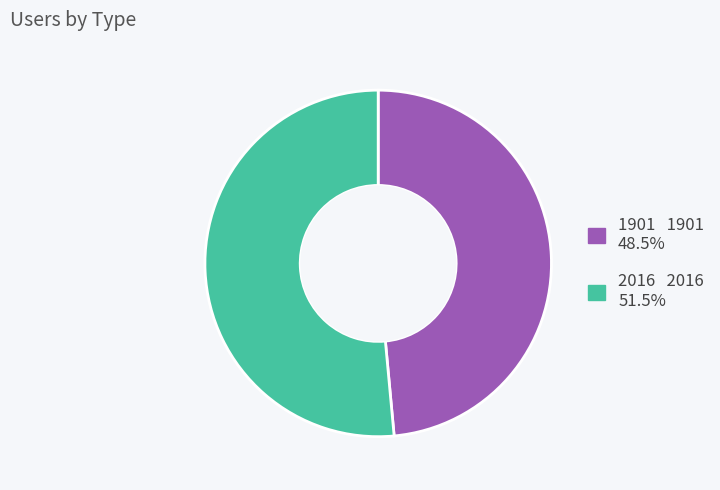

What is the smallest slice in the pie chart?

1901